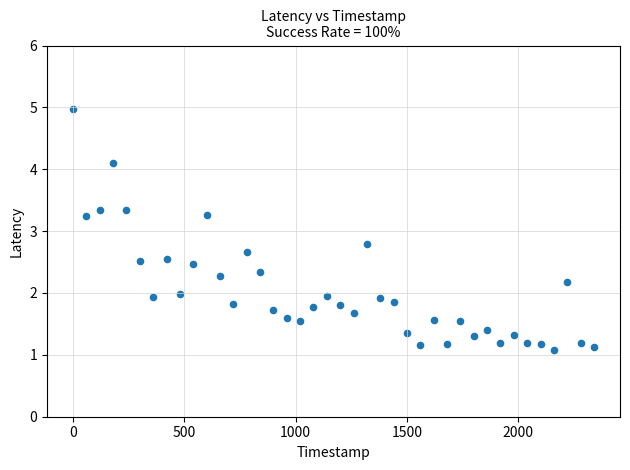

What is the range of Y values (max minus min)?

3.9